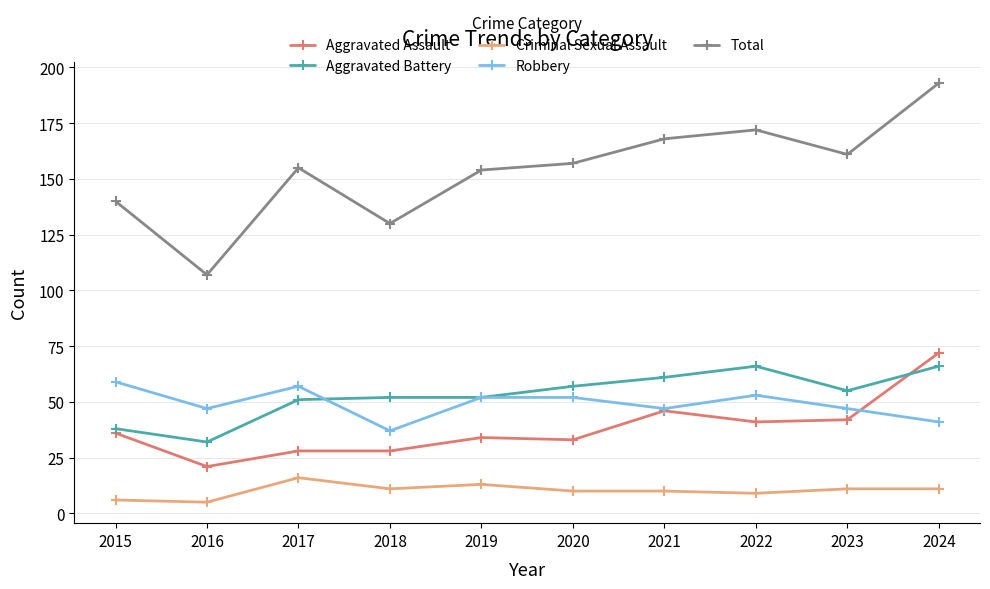

What is the difference between the Criminal Sexual Assault values at 2022 and 2016?

4